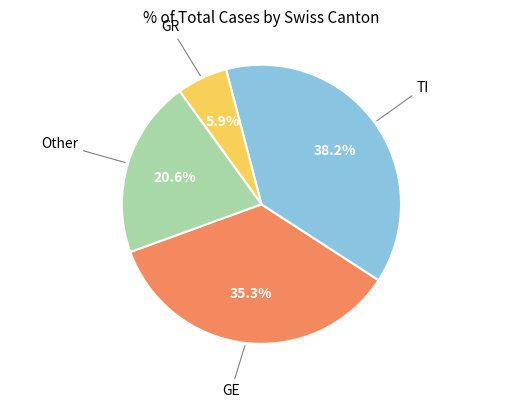

Does any single category account for the majority?

No